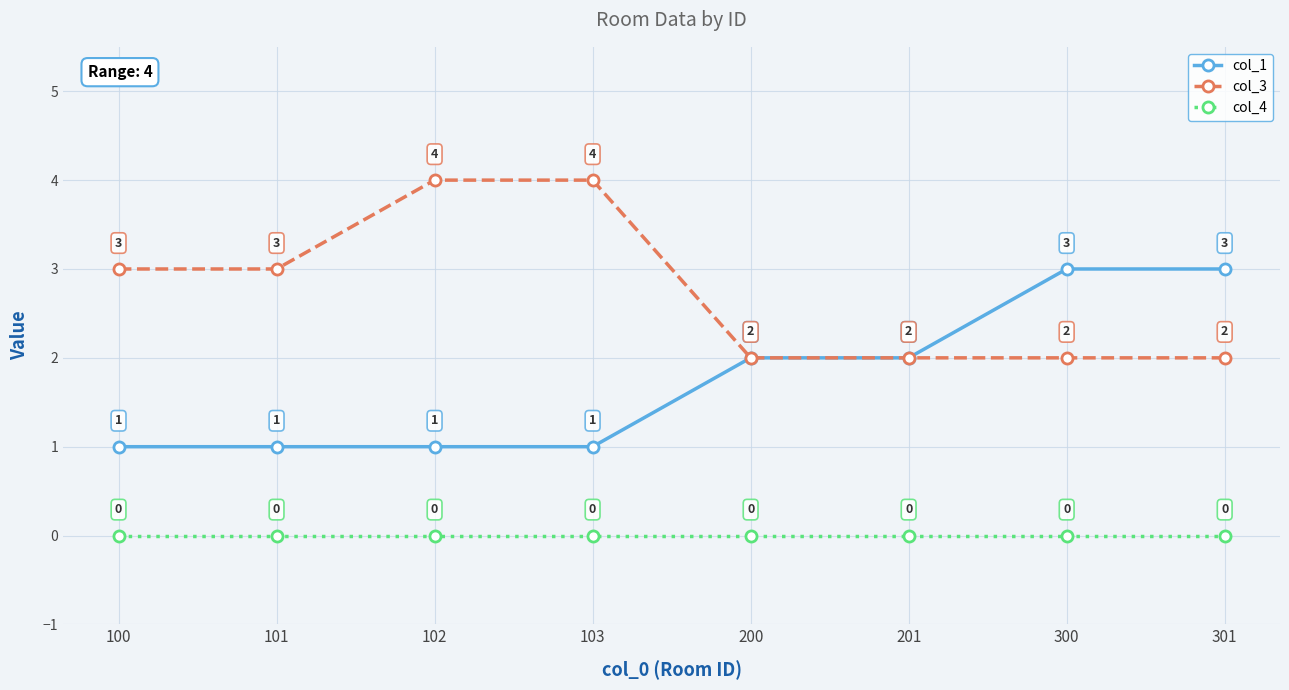

Reading right to left, list all the values displayed in this chart.

col_1: 3	3	2	2	1	1	1	1
col_3: 2	2	2	2	4	4	3	3
col_4: 0	0	0	0	0	0	0	0